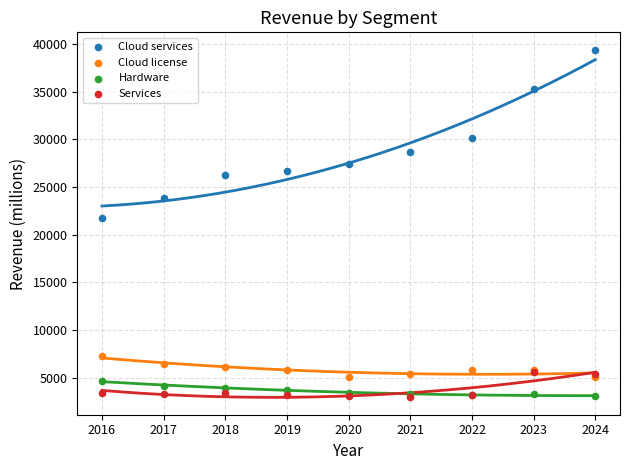

What are all the series names shown in the legend?

Cloud services, Cloud license, Hardware, Services